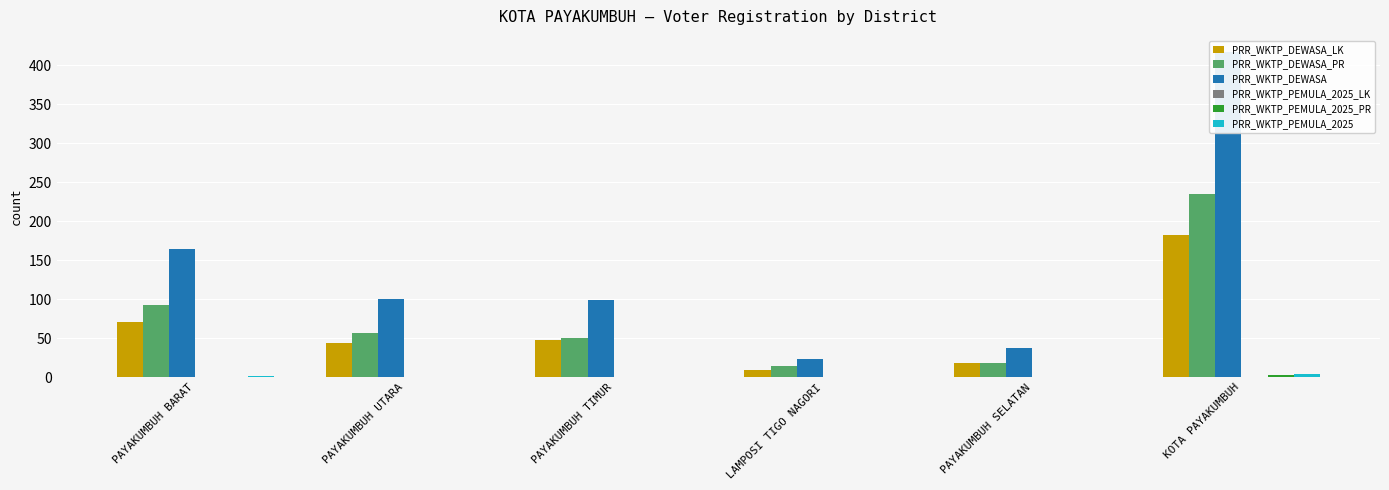

At which label does PRR_WKTP_PEMULA_2025_PR first exceed 1?

KOTA PAYAKUMBUH